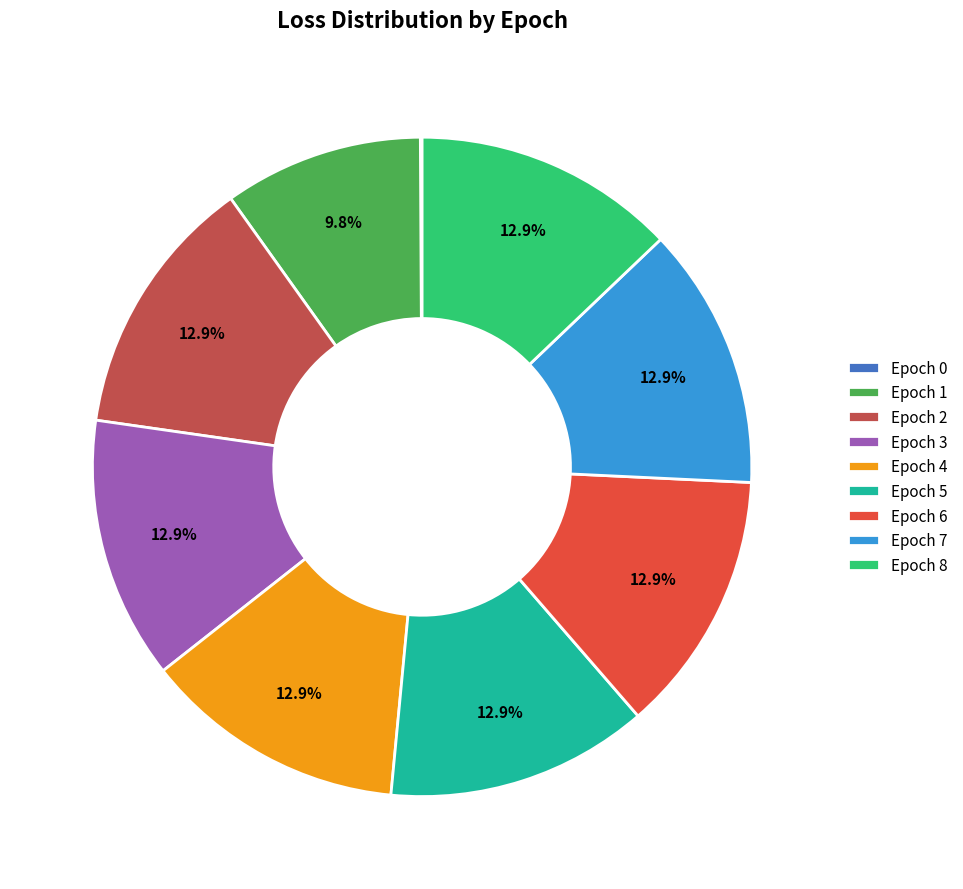

What is the ratio of the value at Epoch 2 to the value at Epoch 1?

1.3